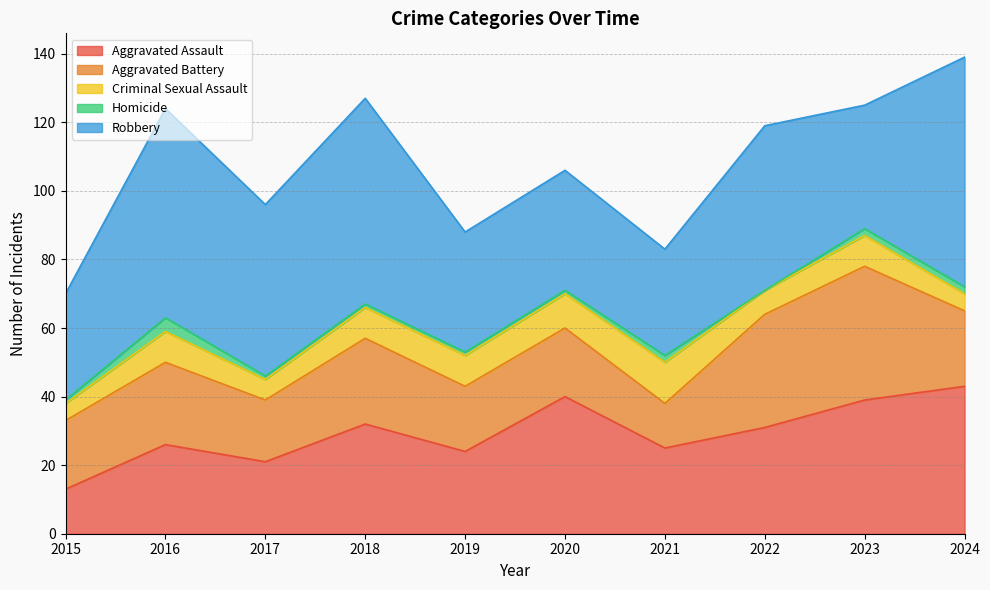

What is the value of the Aggravated Battery point at the 4th from the left?

25